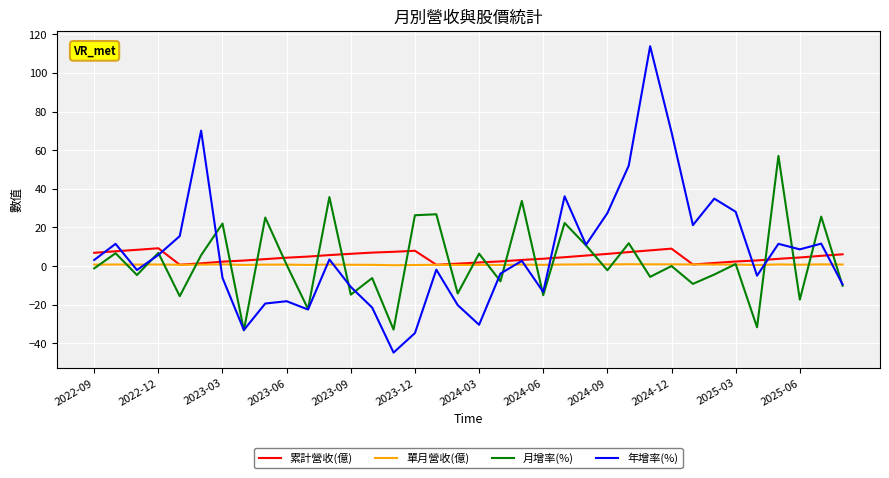

List the series in order of their overall mean, lowest first.

單月營收(億), 月增率(%), 累計營收(億), 年增率(%)